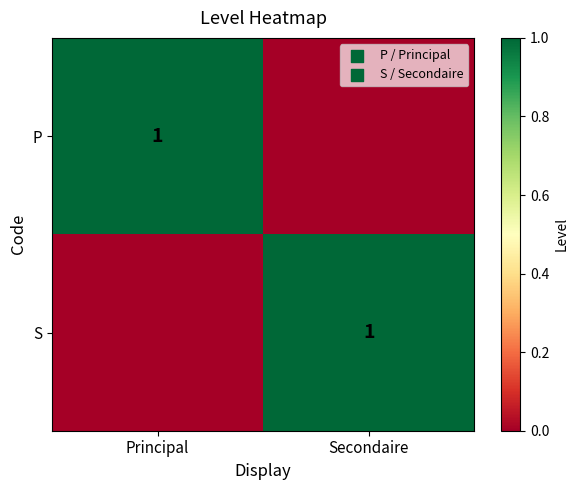

At how many categories does at least one series exceed 0?

2